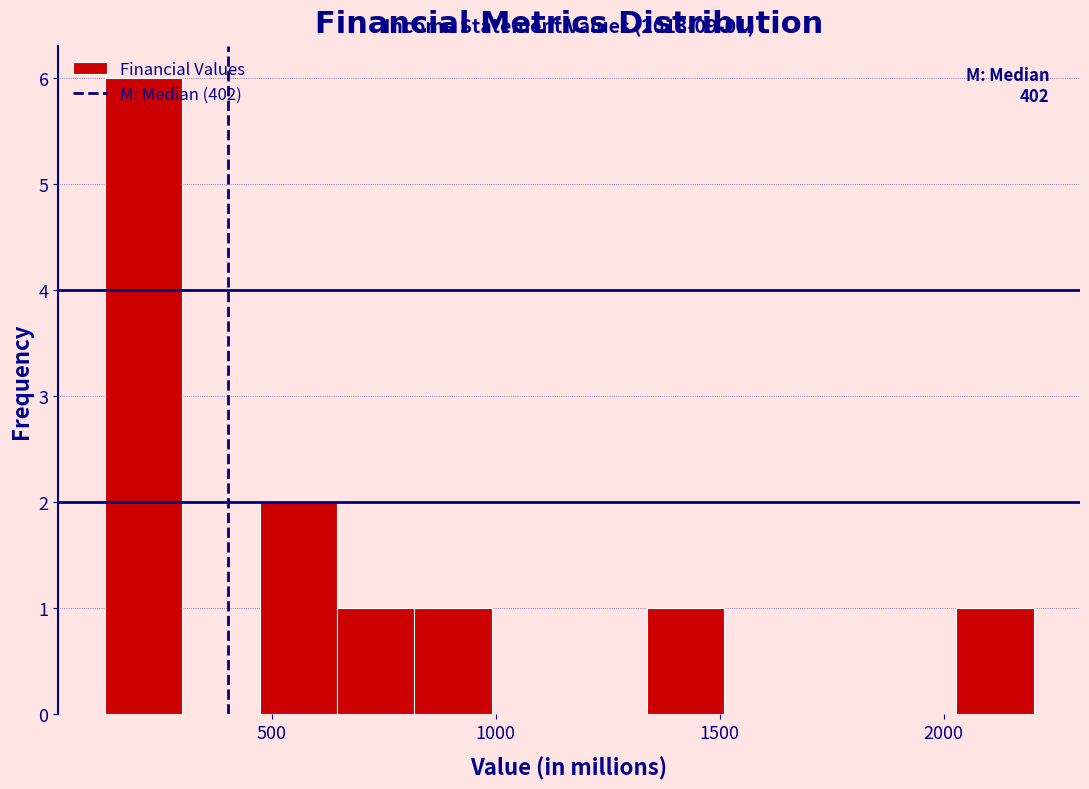

Around what value on the x-axis is the tallest bar? Give the approximate position of its centre, as read against the axis.

200